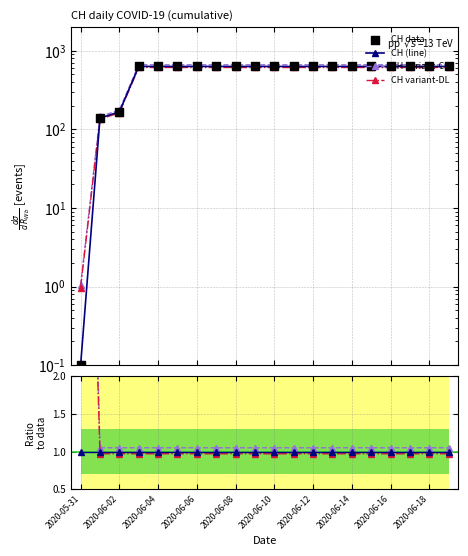

At how many categories does at least one series exceed 617?

17